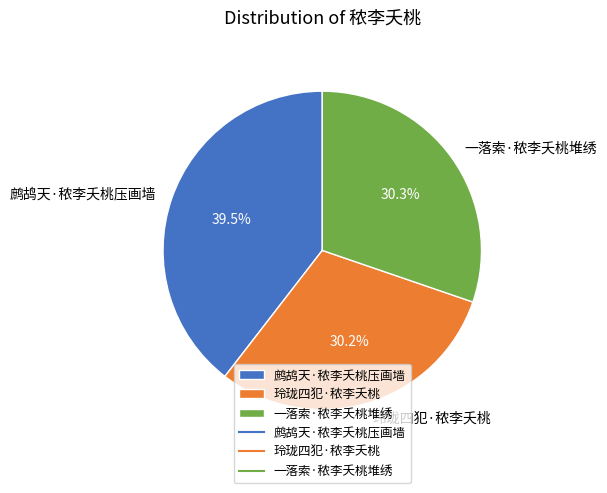

Is there any slice that represents more than half of the pie?

No